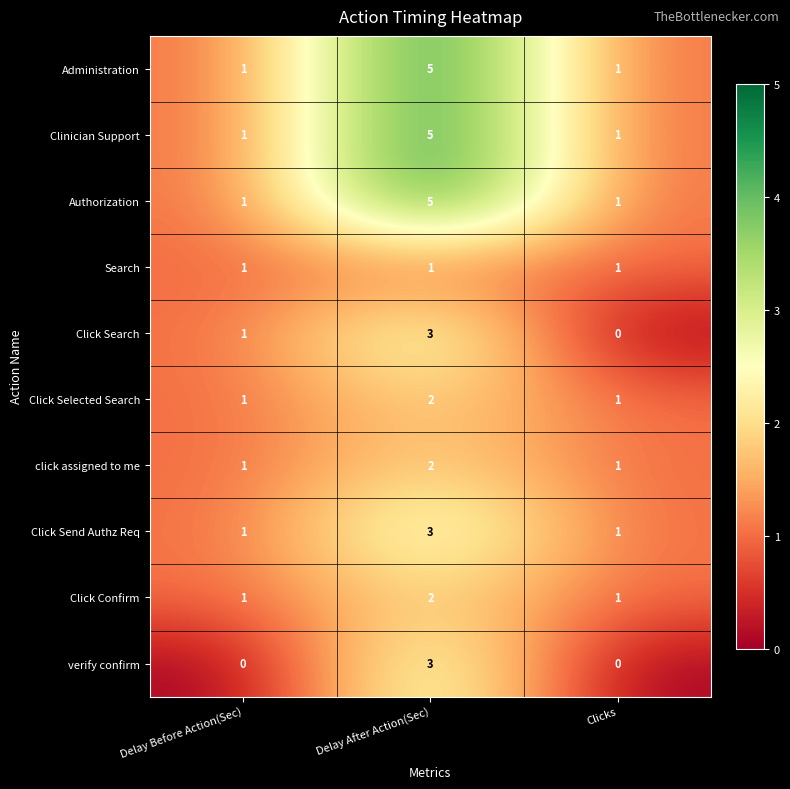

What is the difference between the highest and lowest values at Delay After Action(Sec)?

4